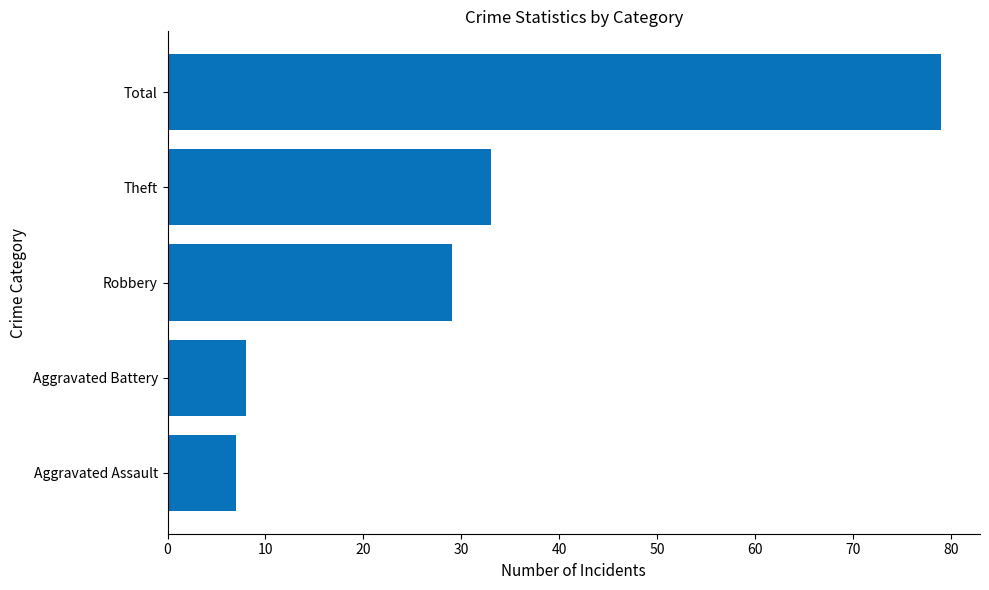

Reading bottom to top, what are all the values shown in this chart?

7	8	29	33	79